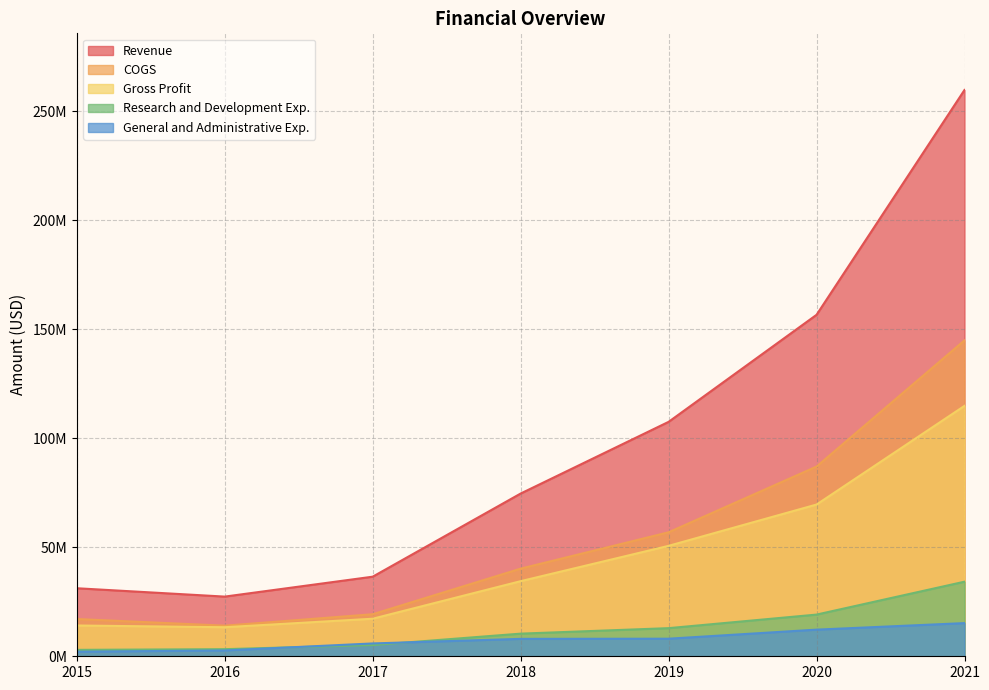

Reading left to right, what are all the values shown in this chart?

Revenue: 2015=31206000	2016=27371000	2017=36506000	2018=74643000	2019=107524000	2020=156624000	2021=259751000
COGS: 2015=17085000	2016=14042000	2017=19281000	2018=40194000	2019=56870000	2020=87025000	2021=144895000
Gross Profit: 2015=14121000	2016=13329000	2017=17225000	2018=34449000	2019=50654000	2020=69599000	2021=114856000
Research and Development Exp.: 2015=2942000	2016=3259000	2017=5138000	2018=10380000	2019=12900000	2020=19119000	2021=34207000
General and Administrative Exp.: 2015=2103000	2016=2673000	2017=5887000	2018=7987000	2019=8061000	2020=12215000	2021=15214000